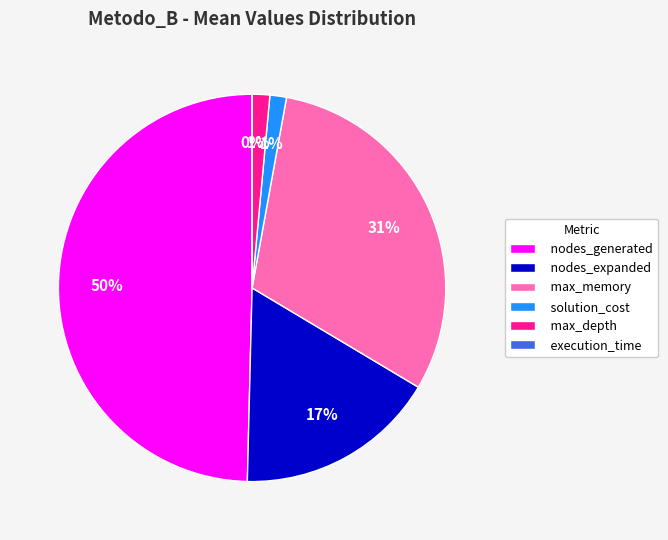

To the nearest percent, what is the average slice percentage?

17%